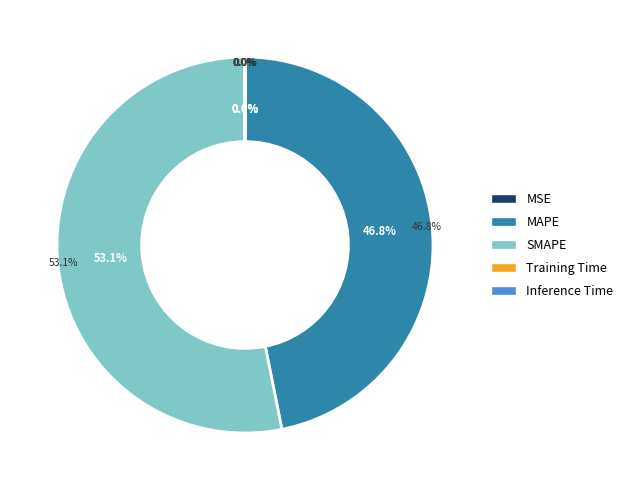

How many slices are in this pie chart?

5